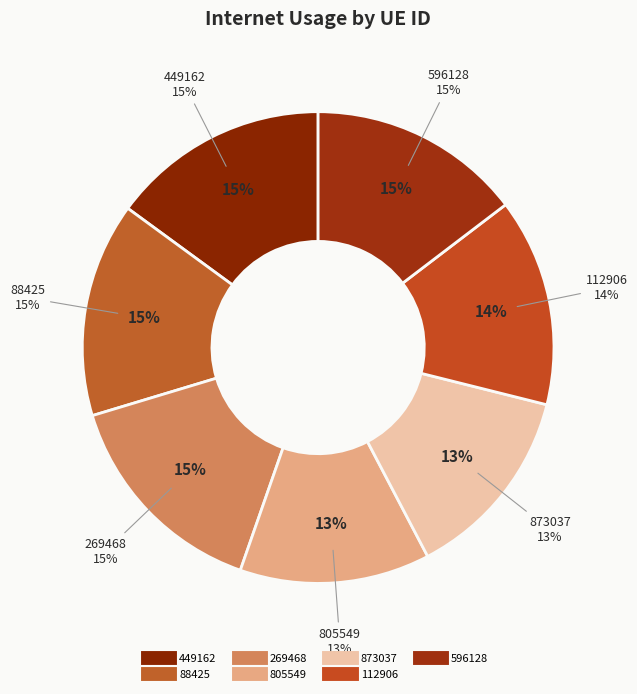

Which slice is the smallest?

805549